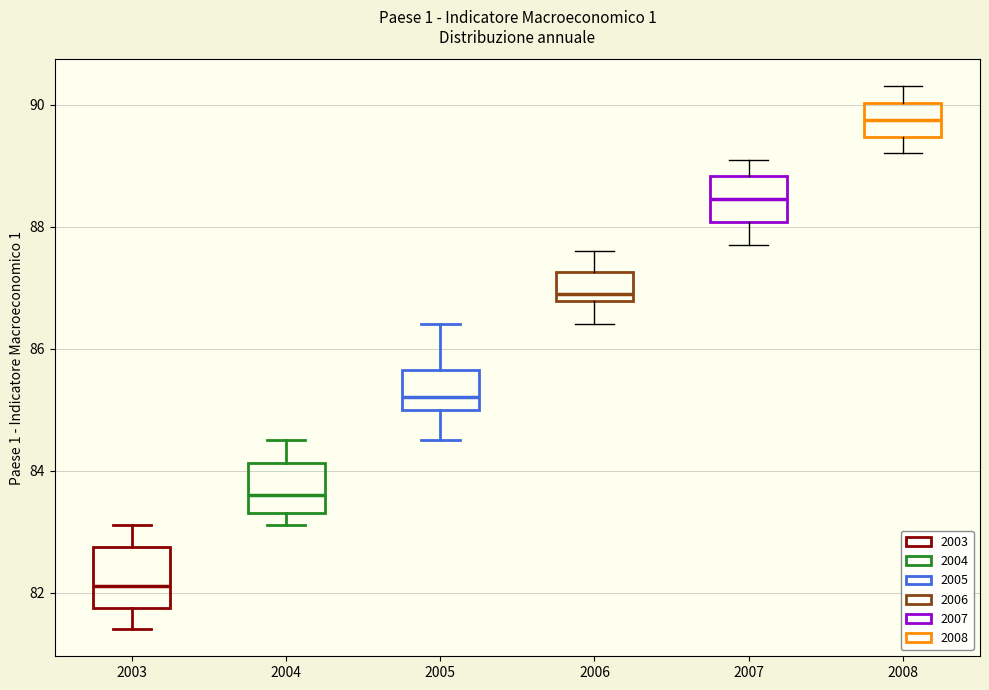

Where does the upper whisker of the box at x = 2003 end on the y-axis? The values are not printed on the chart, so give them approximately, as read against the axis.

83.2